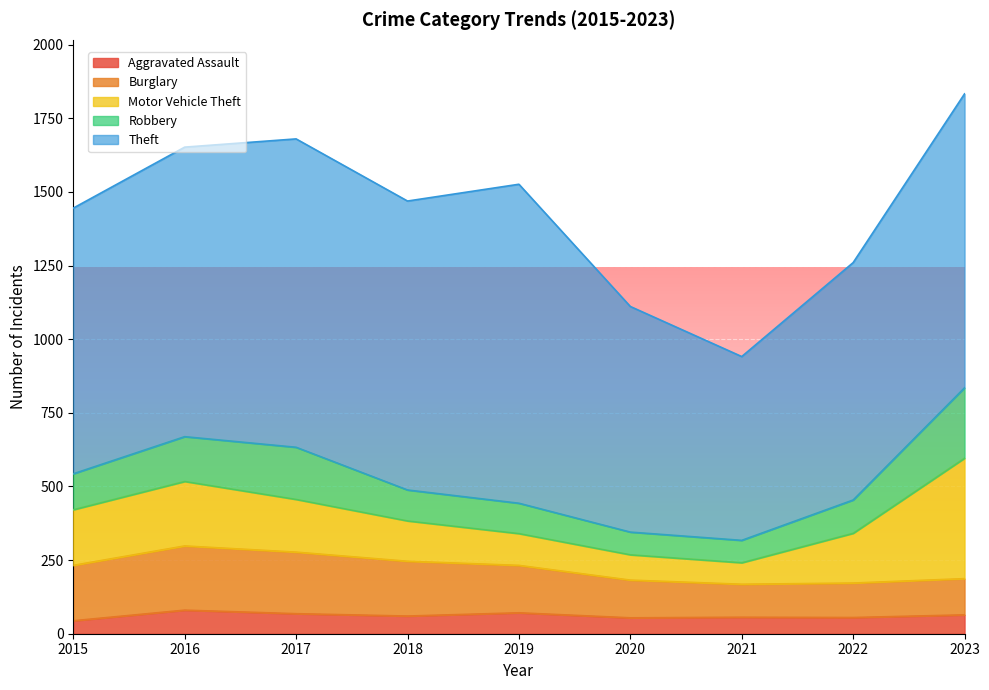

Where does the Motor Vehicle Theft series first go above 169?

2015